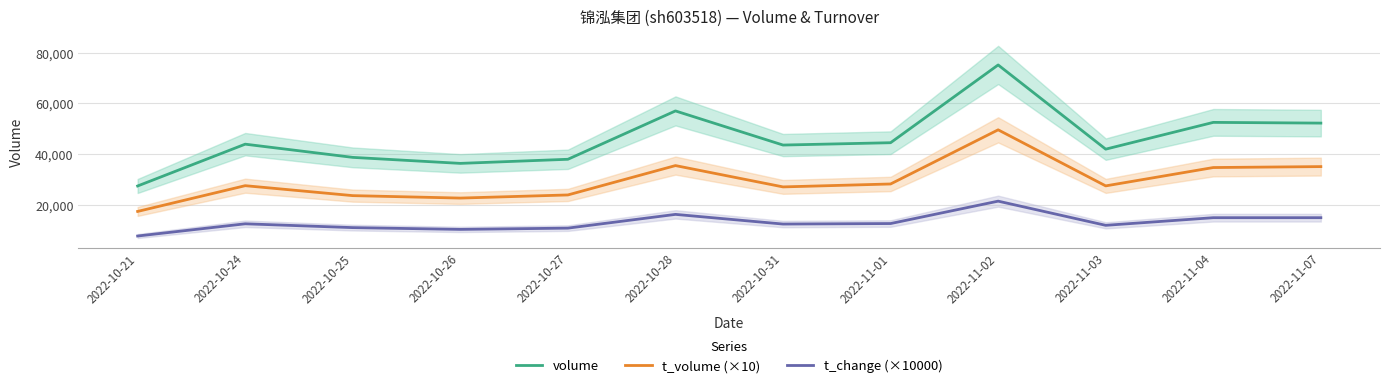

What position from the left is 2022-10-24?

2